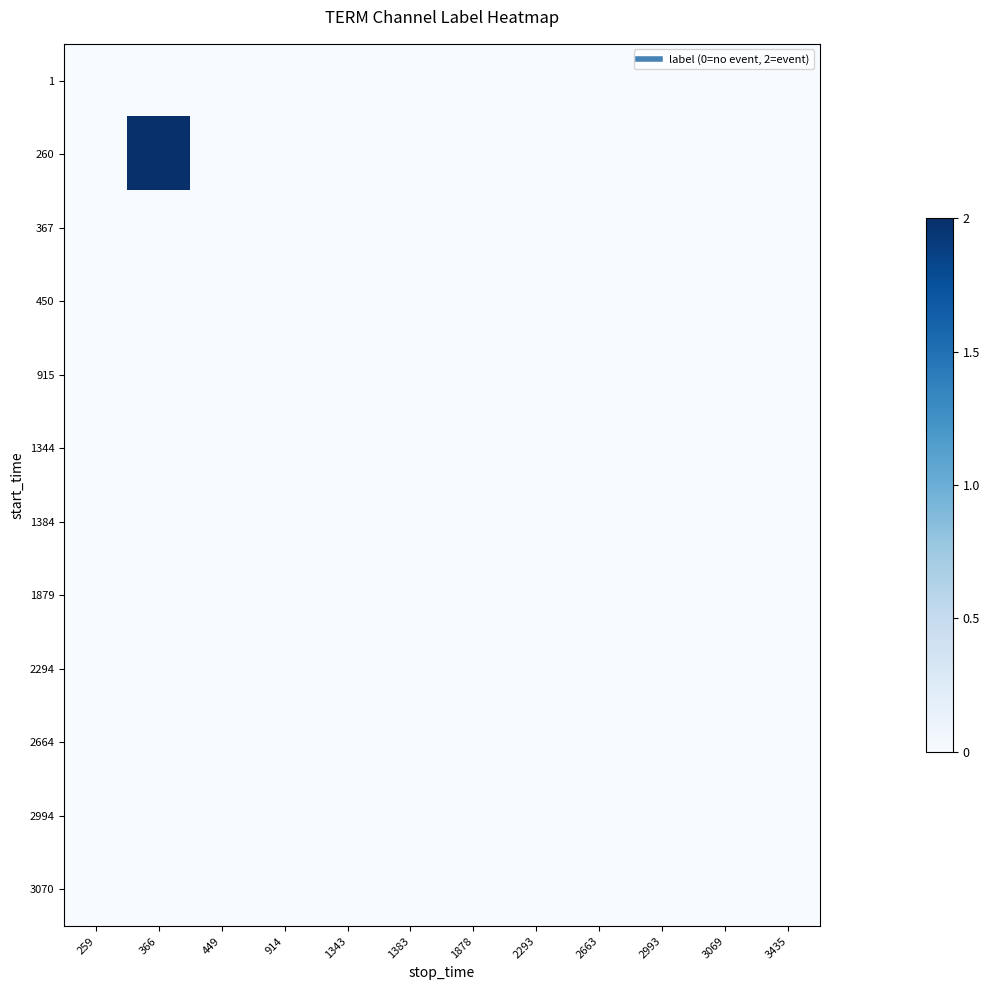

What is the maximum value shown in the chart?

2